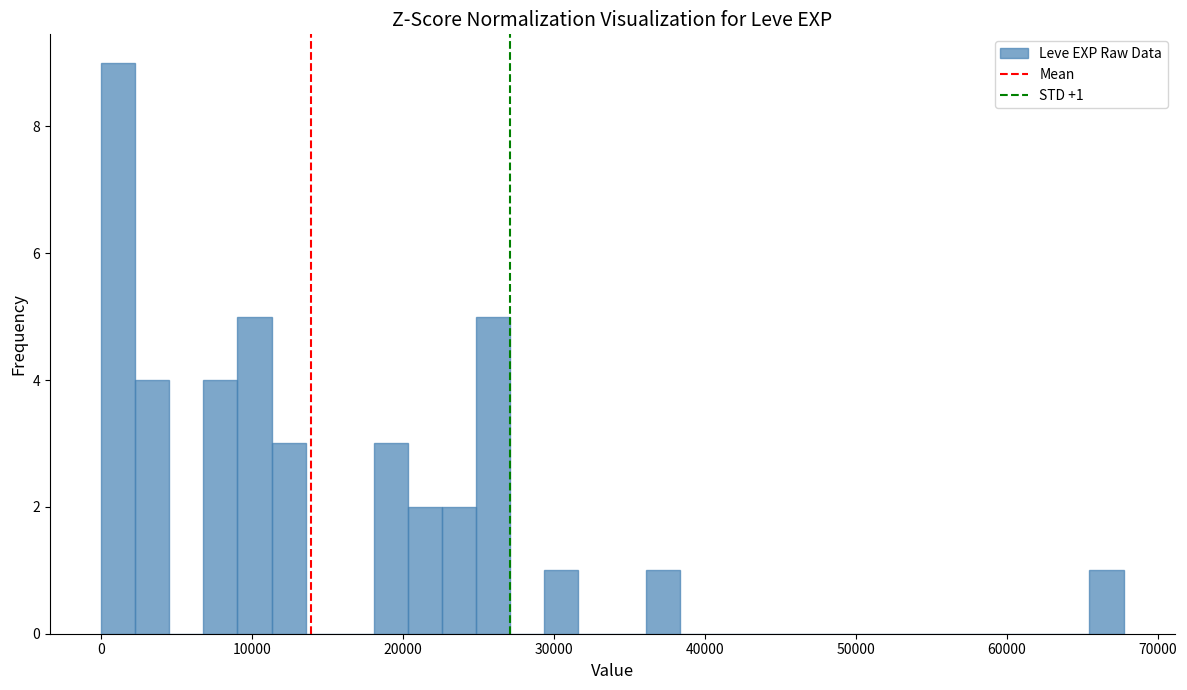

Read against the x-axis, roughly where is the centre of the tallest bar?

1000